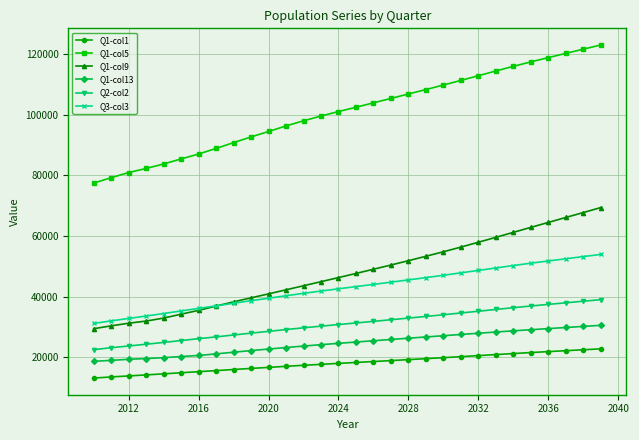

Which series has the widest spread of values?

Q1-col5